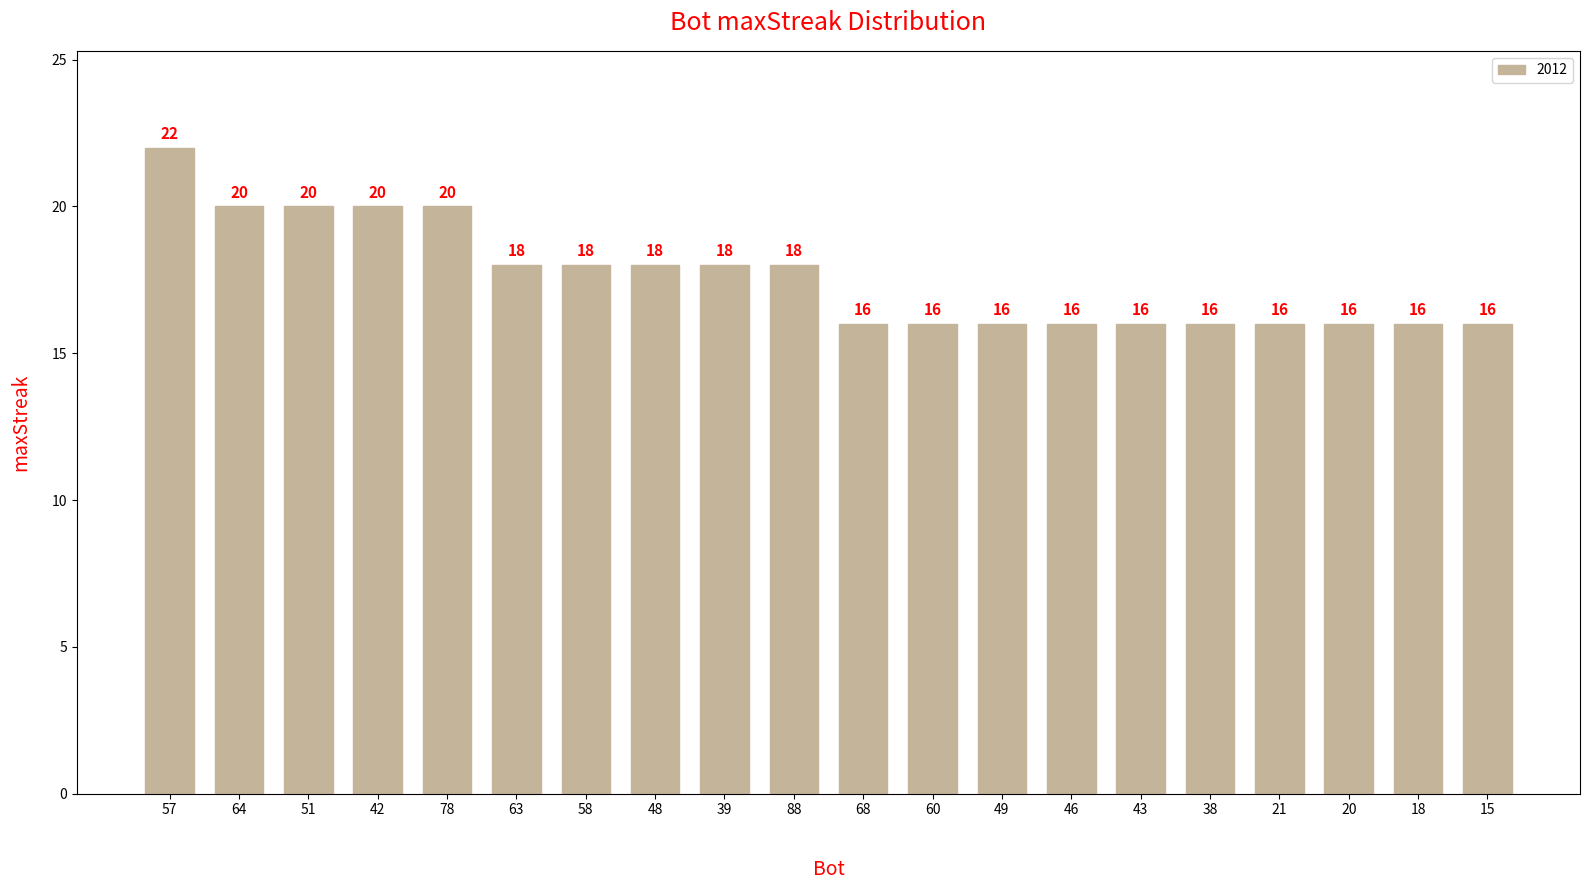

What is the label of the 14th bar from the right?

58